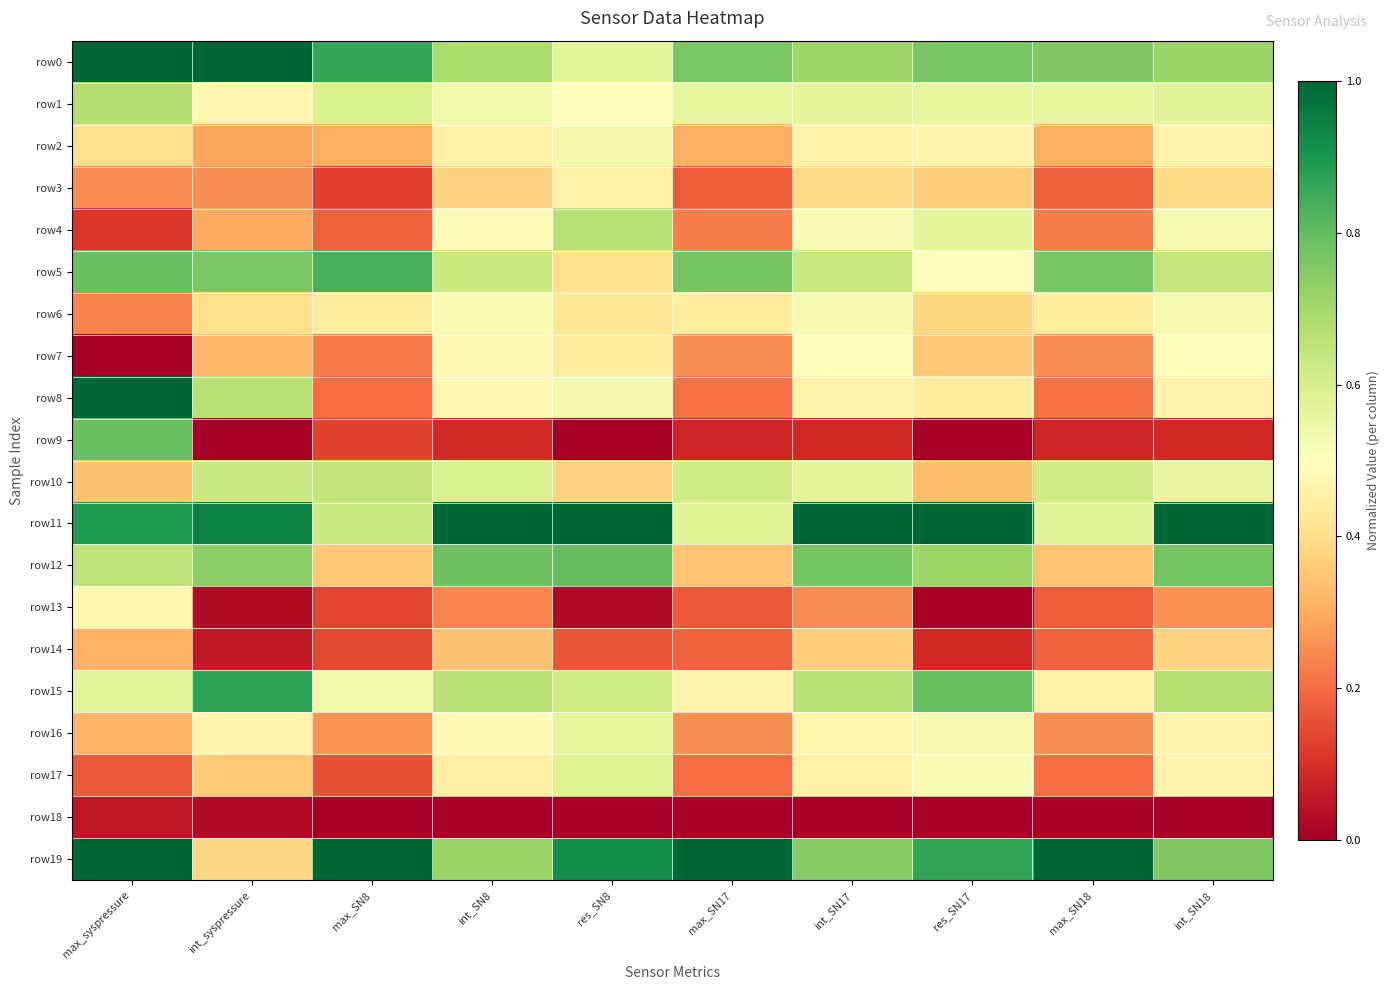

How many data points does each series have?

10